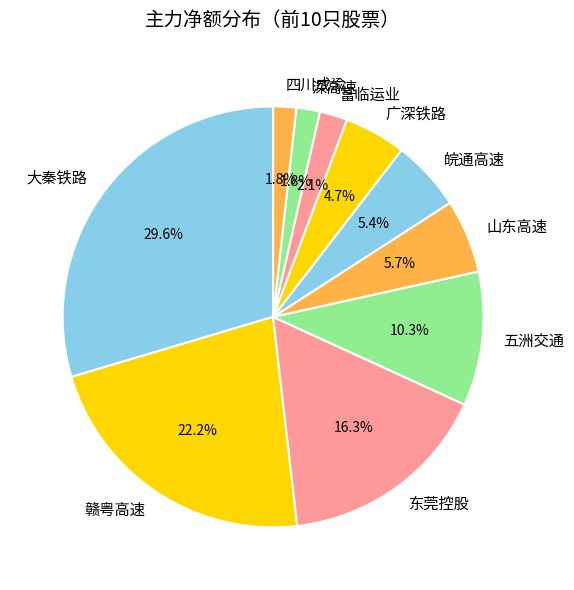

To the nearest percent, what is the difference between the largest and smallest slice percentages?

28%